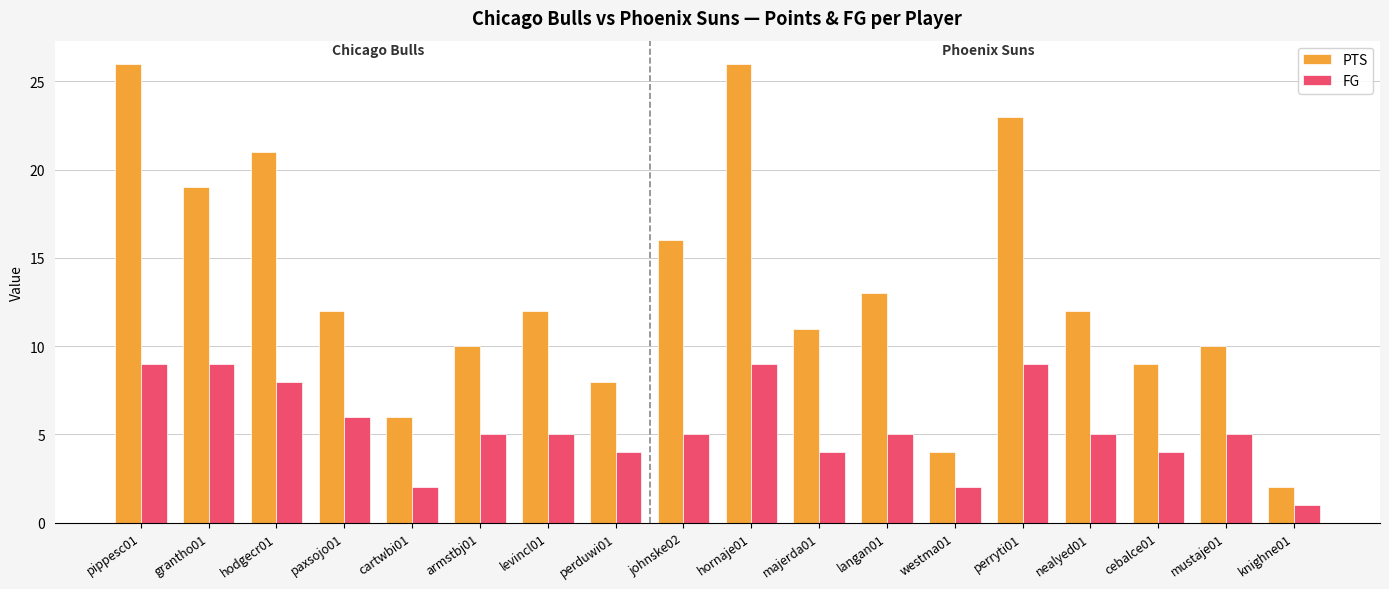

Rank the series by their average value, from lowest to highest.

FG, PTS